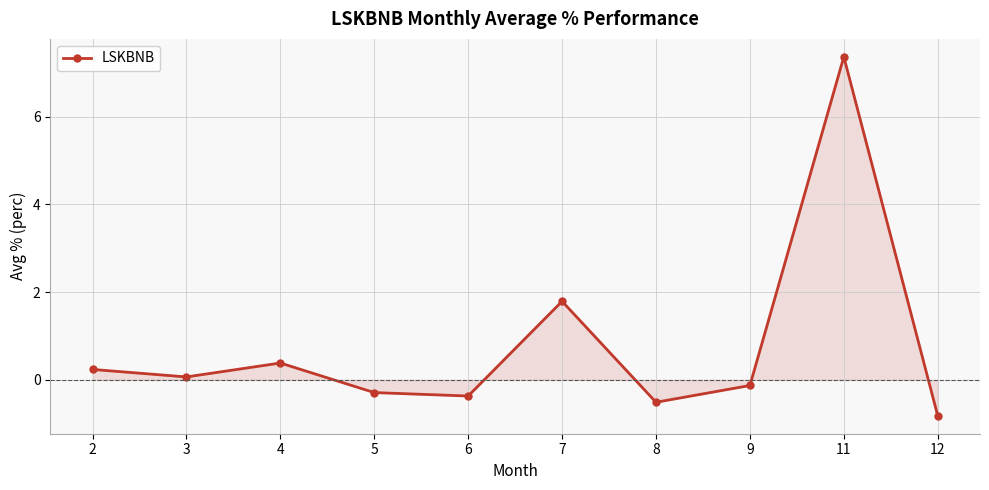

Which label corresponds to the smallest value in the chart?

12